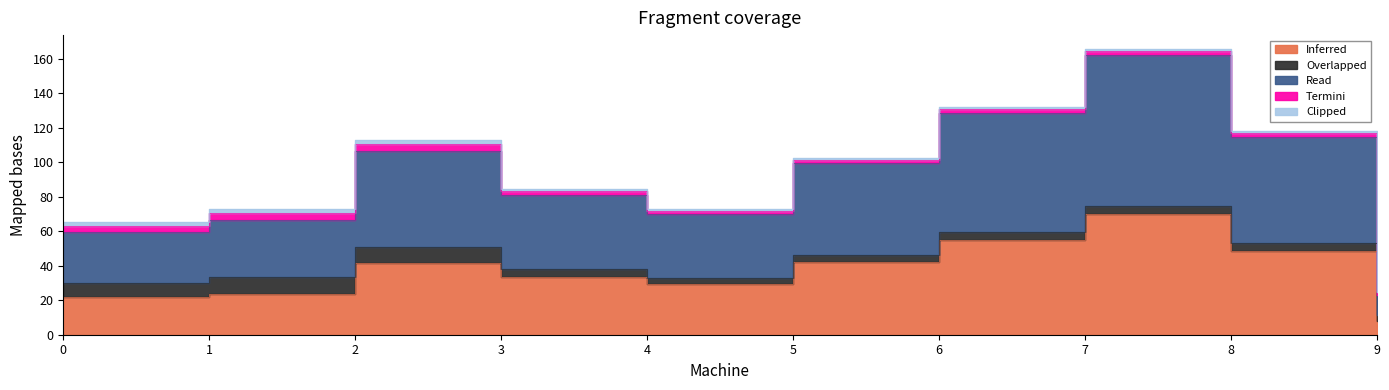

True or false: Clipped and Read cross at least once.

False